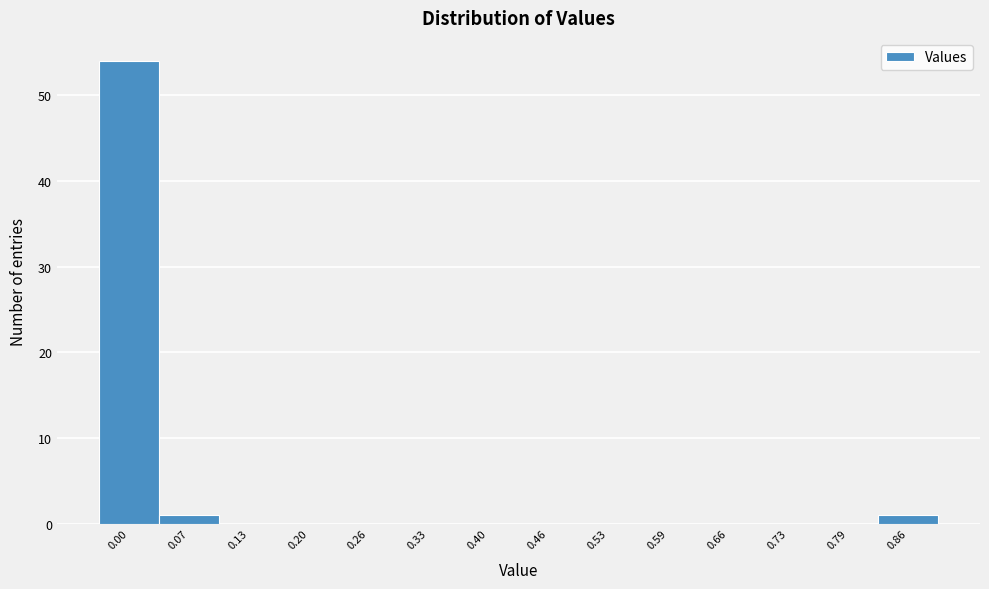

Reading right to left, what are all the values shown in this chart?

0.86=1	0.79=0	0.73=0	0.66=0	0.59=0	0.53=0	0.46=0	0.40=0	0.33=0	0.26=0	0.20=0	0.13=0	0.07=1	0.00=54